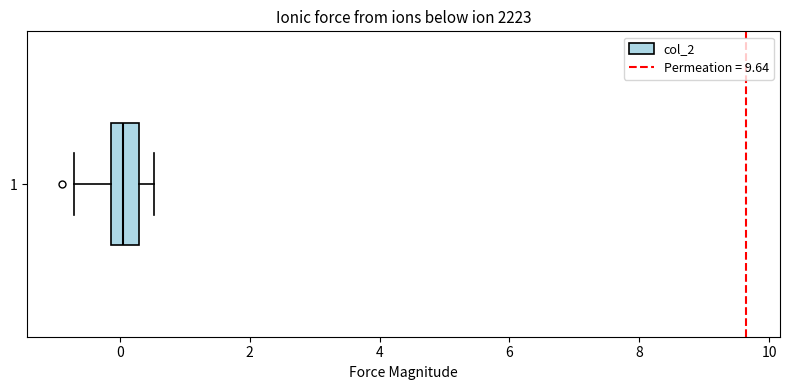

Where does the right whisker of the box at y = 1 end on the x-axis? The values are not printed on the chart, so give them approximately, as read against the axis.

0.6